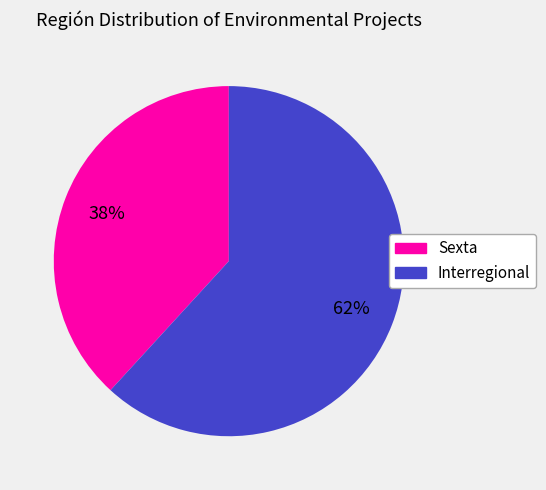

What percentage is the Sexta slice, to the nearest percent?

38%